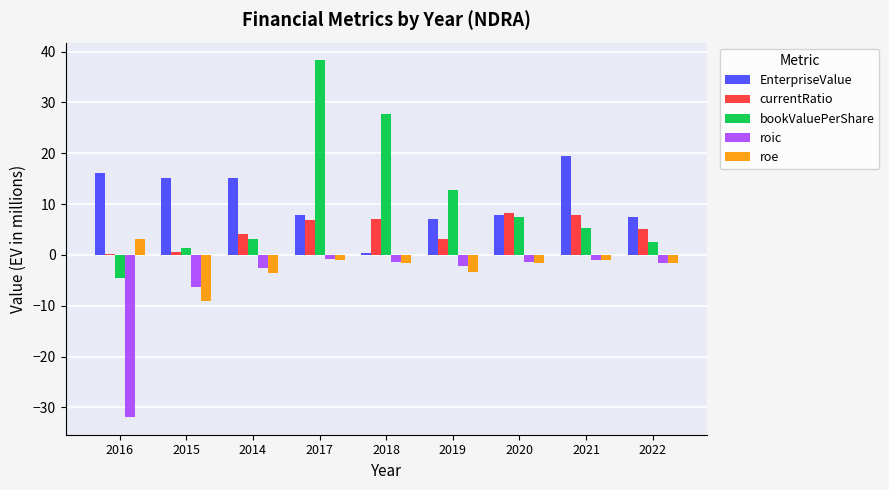

At which category is the sum across all series the highest?

2017